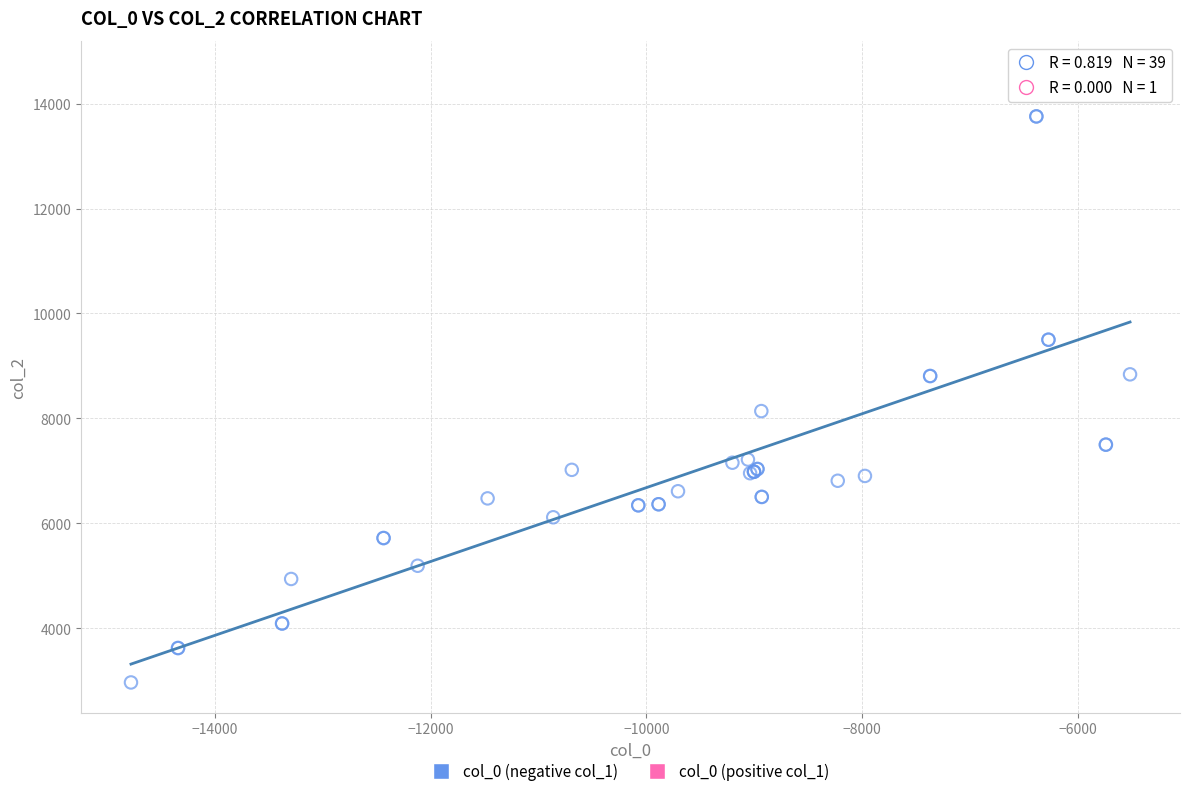

What are all the series names shown in the legend?

col_0 (negative col_1), col_0 (positive col_1)